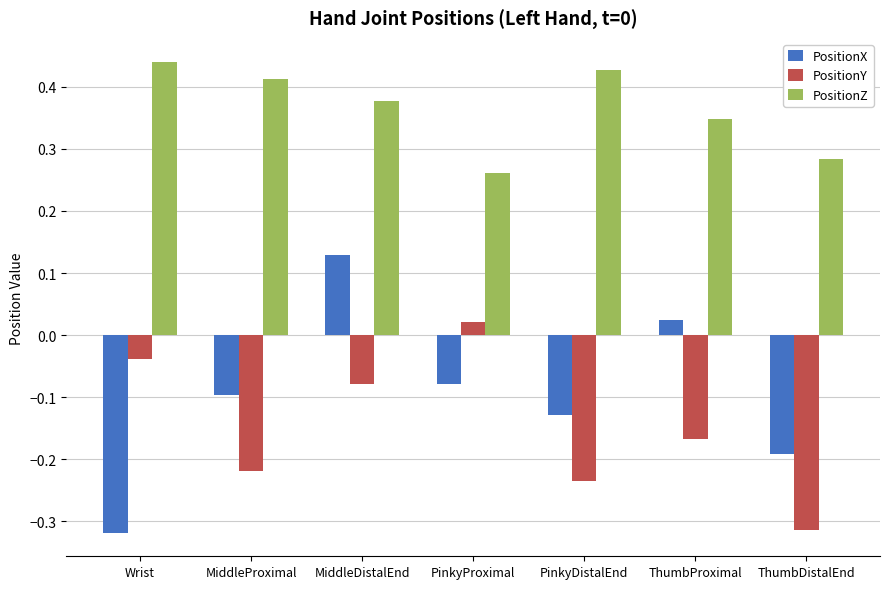

Is it true that PositionY equals -0.4 at PinkyDistalEnd?

False